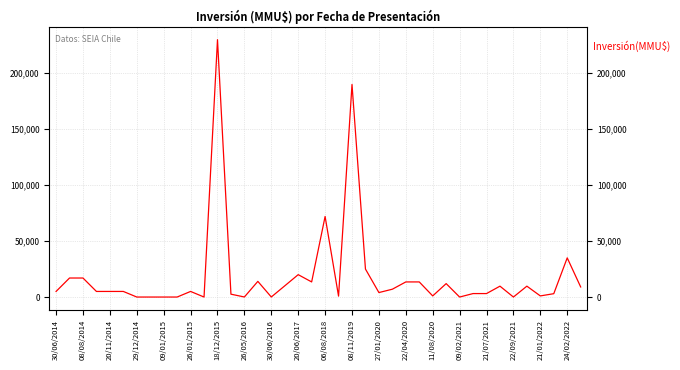

How many lines are shown in the chart?

1